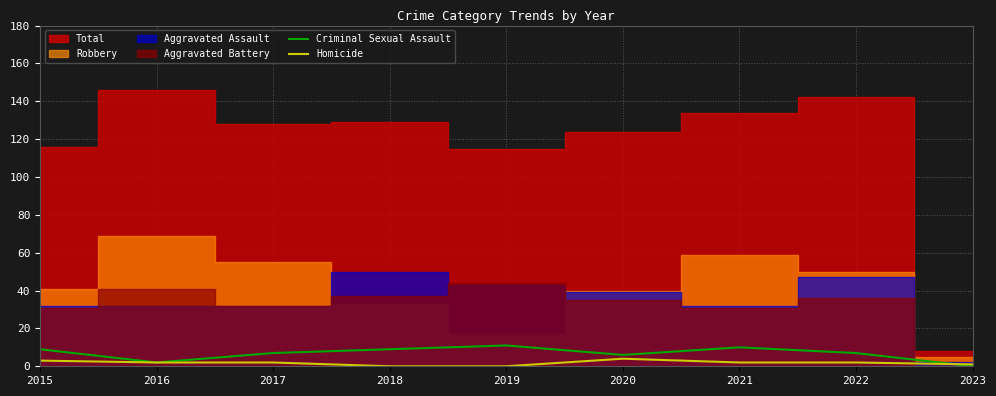

How many intersections are there between Homicide and Criminal Sexual Assault?

1